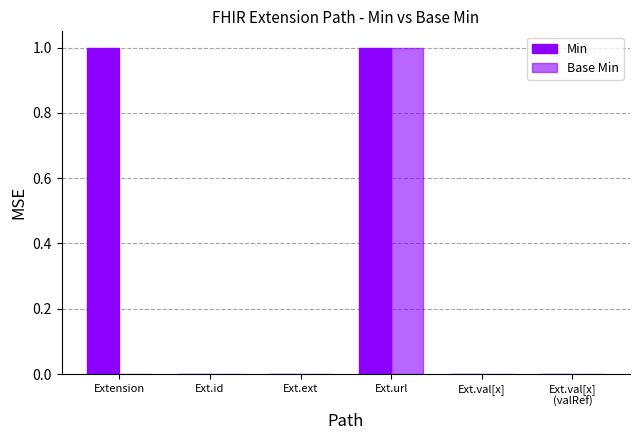

How many series are shown in this chart?

2